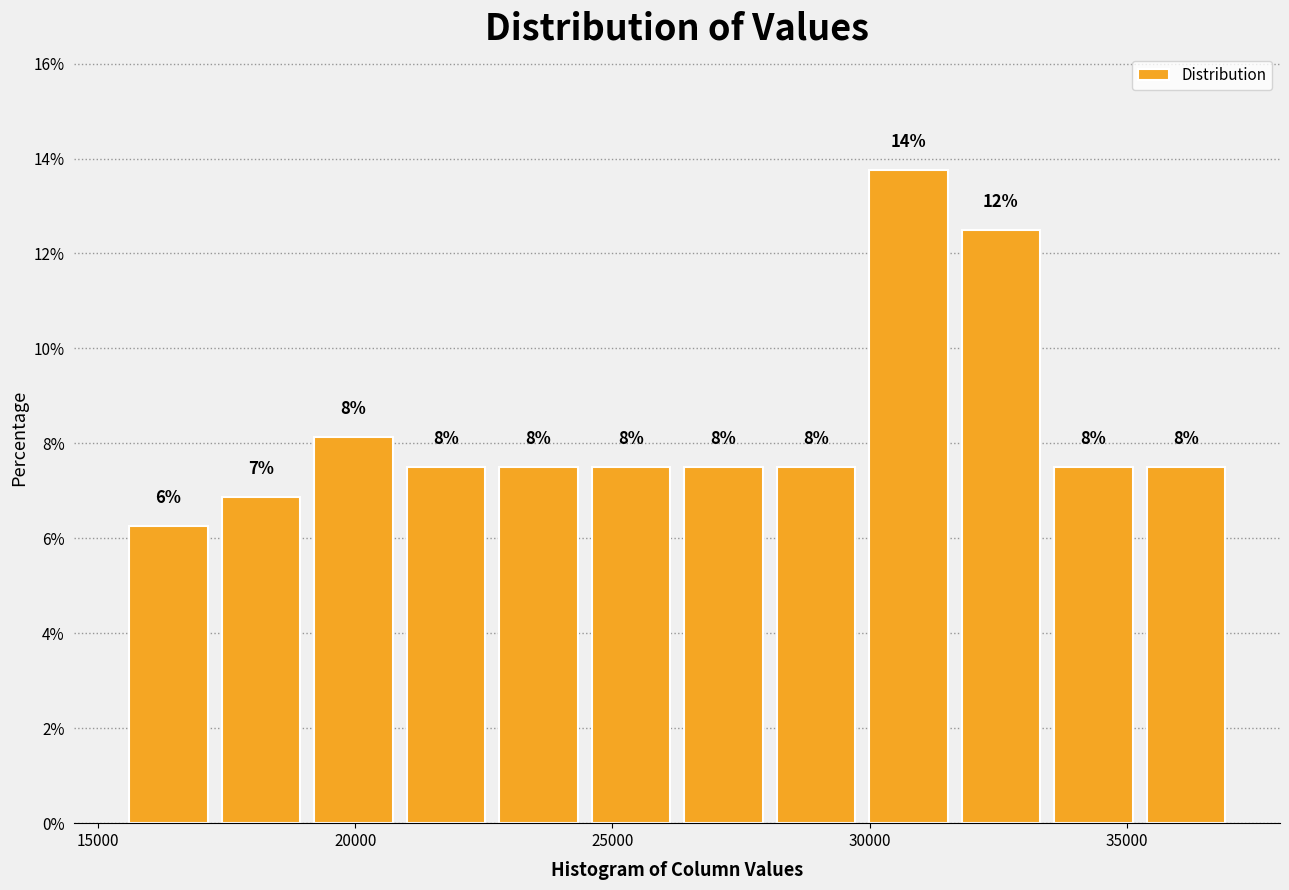

Around what value on the x-axis is the tallest bar? Give the approximate position of its centre, as read against the axis.

31000